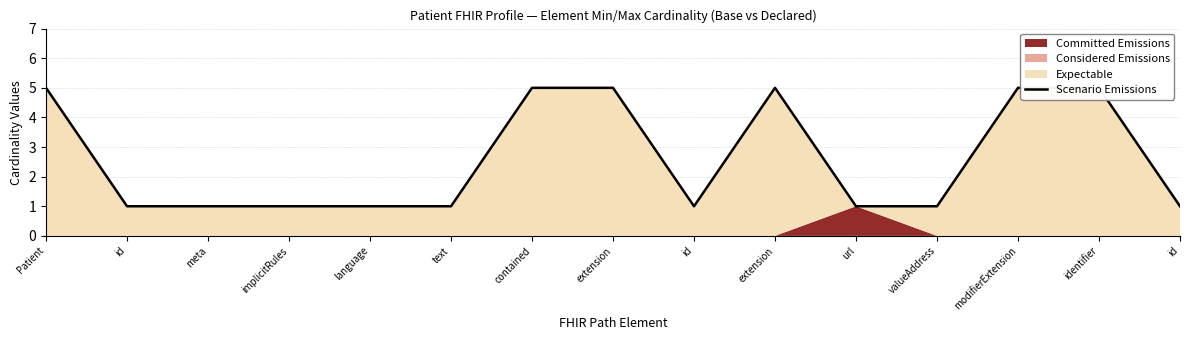

What is the minimum value shown in the chart?

1